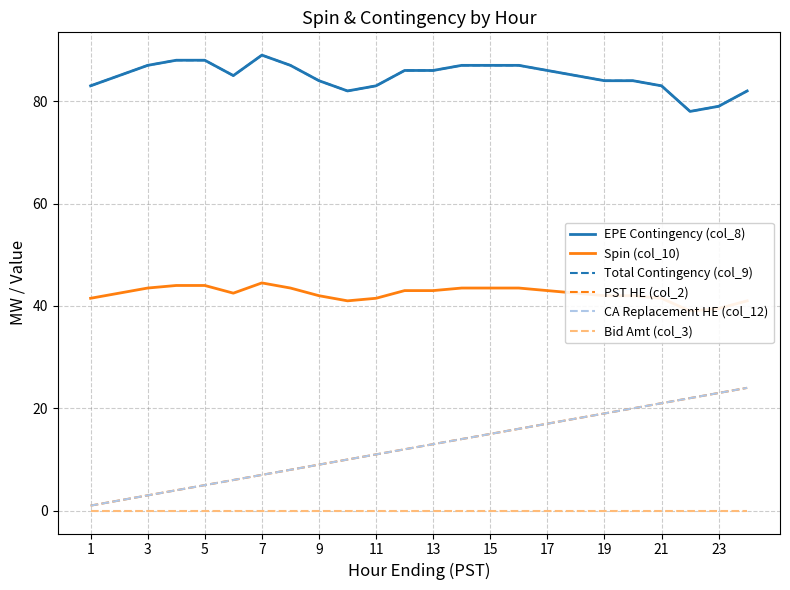

Reading right to left, list all the values displayed in this chart.

EPE Contingency (col_8): 82.0	79.0	78.0	83.0	84.0	84.0	85.0	86.0	87.0	87.0	87.0	86.0	86.0	83.0	82.0	84.0	87.0	89.0	85.0	88.0	88.0	87.0	85.0	83.0
Spin (col_10): 41.0	39.5	39.0	41.5	42.0	42.0	42.5	43.0	43.5	43.5	43.5	43.0	43.0	41.5	41.0	42.0	43.5	44.5	42.5	44.0	44.0	43.5	42.5	41.5
Total Contingency (col_9): 82.0	79.0	78.0	83.0	84.0	84.0	85.0	86.0	87.0	87.0	87.0	86.0	86.0	83.0	82.0	84.0	87.0	89.0	85.0	88.0	88.0	87.0	85.0	83.0
PST HE (col_2): 24.0	23.0	22.0	21.0	20.0	19.0	18.0	17.0	16.0	15.0	14.0	13.0	12.0	11.0	10.0	9.0	8.0	7.0	6.0	5.0	4.0	3.0	2.0	1.0
CA Replacement HE (col_12): 24.0	23.0	22.0	21.0	20.0	19.0	18.0	17.0	16.0	15.0	14.0	13.0	12.0	11.0	10.0	9.0	8.0	7.0	6.0	5.0	4.0	3.0	2.0	1.0
Bid Amt (col_3): 0.0	0.0	0.0	0.0	0.0	0.0	0.0	0.0	0.0	0.0	0.0	0.0	0.0	0.0	0.0	0.0	0.0	0.0	0.0	0.0	0.0	0.0	0.0	0.0